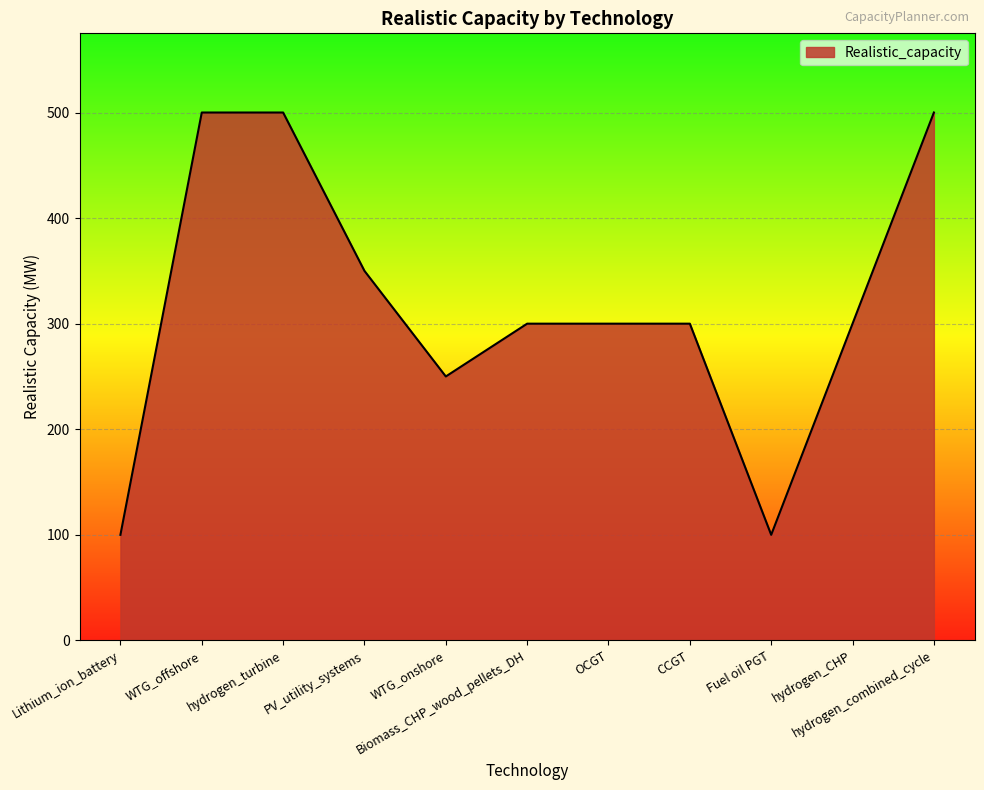

Does the chart display data point markers on the line(s)?

No